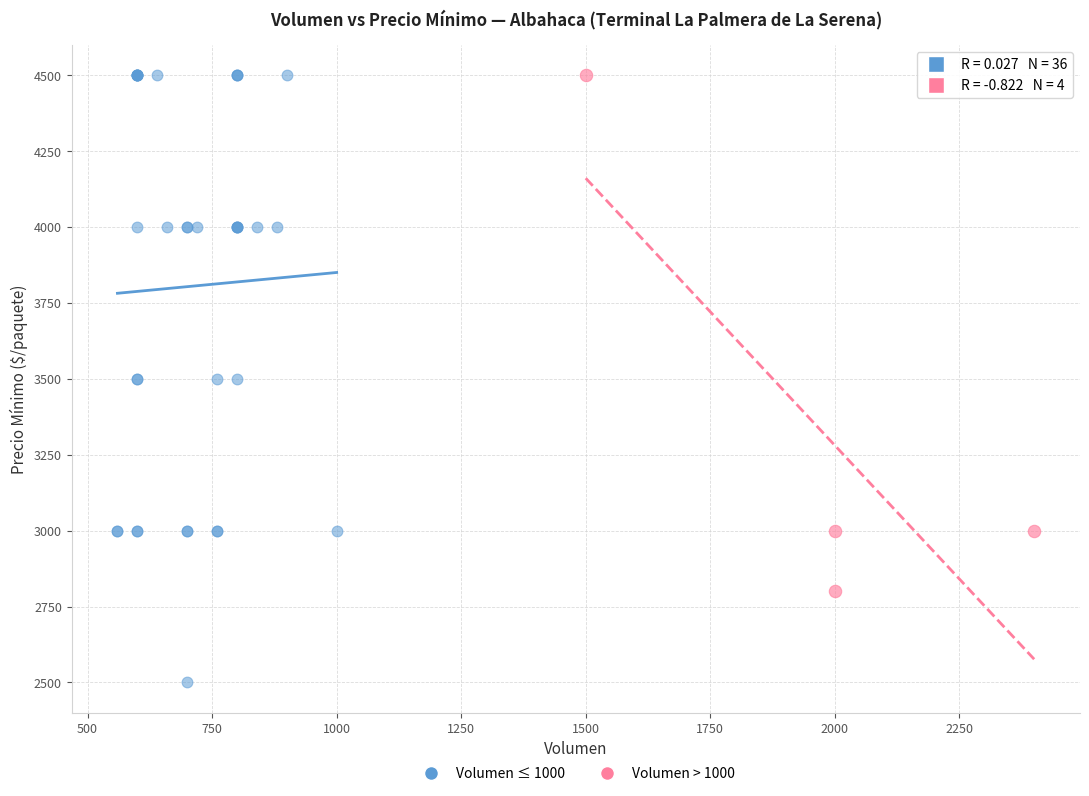

Which series has the widest spread of Y values?

Volumen ≤ 1000